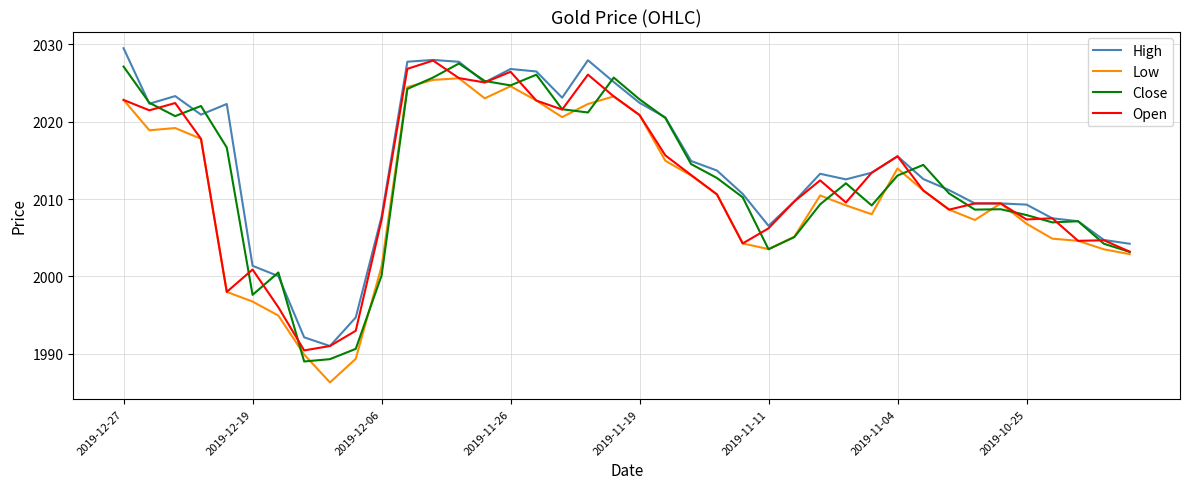

What is the highest value of the Close series?

2027.5